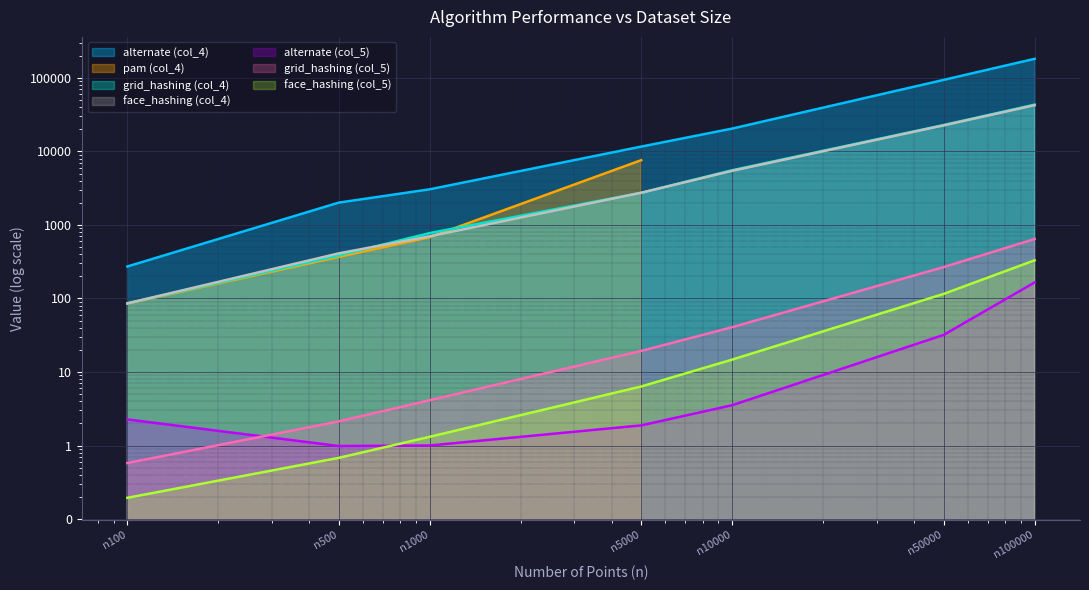

What position from the left is 4?

5